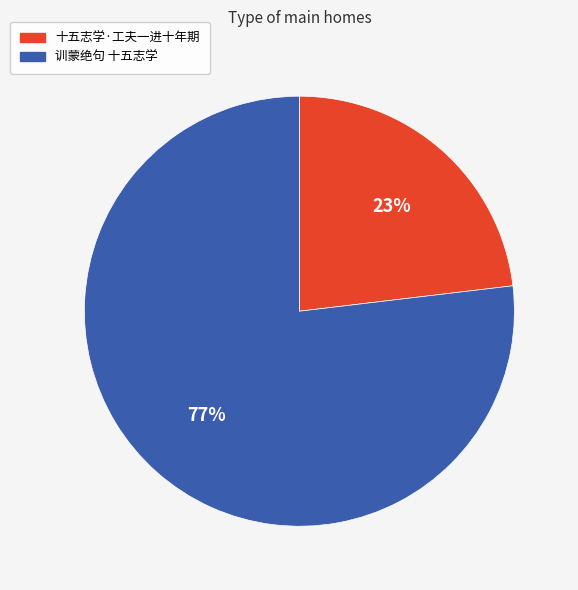

Which category has the biggest portion of the pie?

训蒙绝句 十五志学